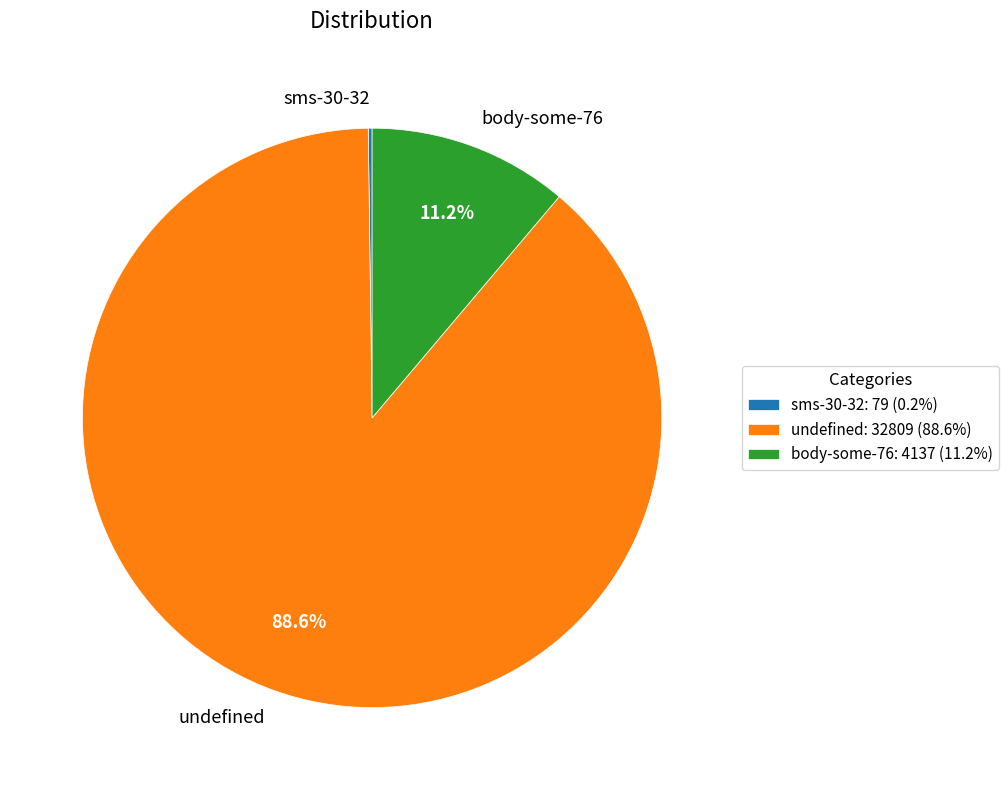

Combined, do body-some-76 and undefined account for over 50%?

Yes